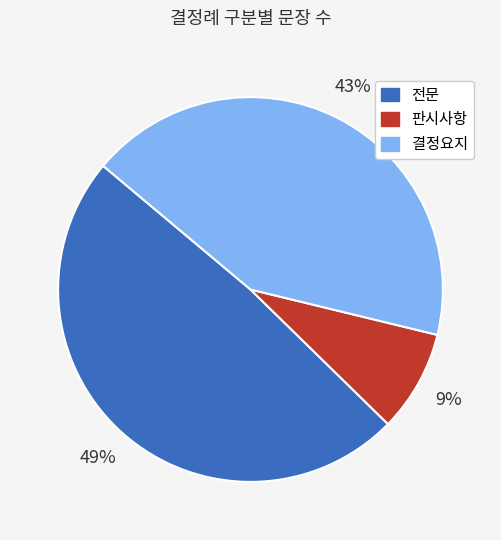

To the nearest percent, what is the difference between the largest and smallest slice percentages?

40%